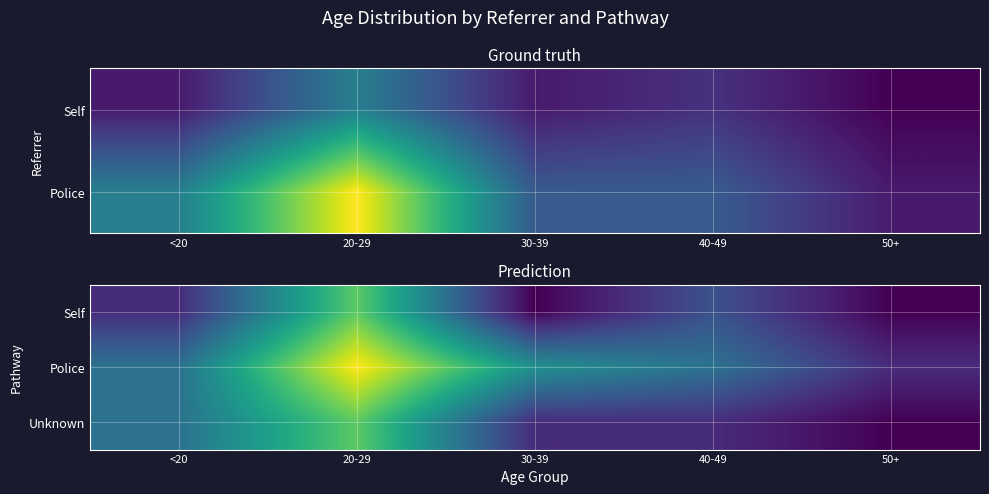

Between <20 and 30-39, which series saw the biggest shift?

Unknown